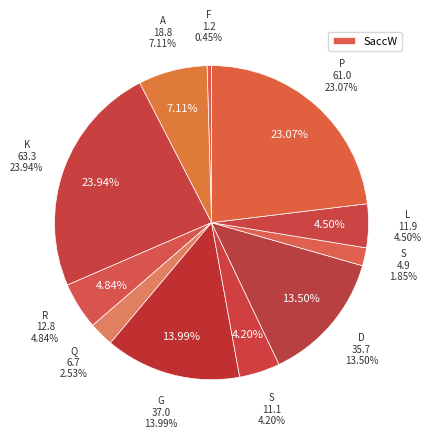

Does R represent more than half of the total?

No